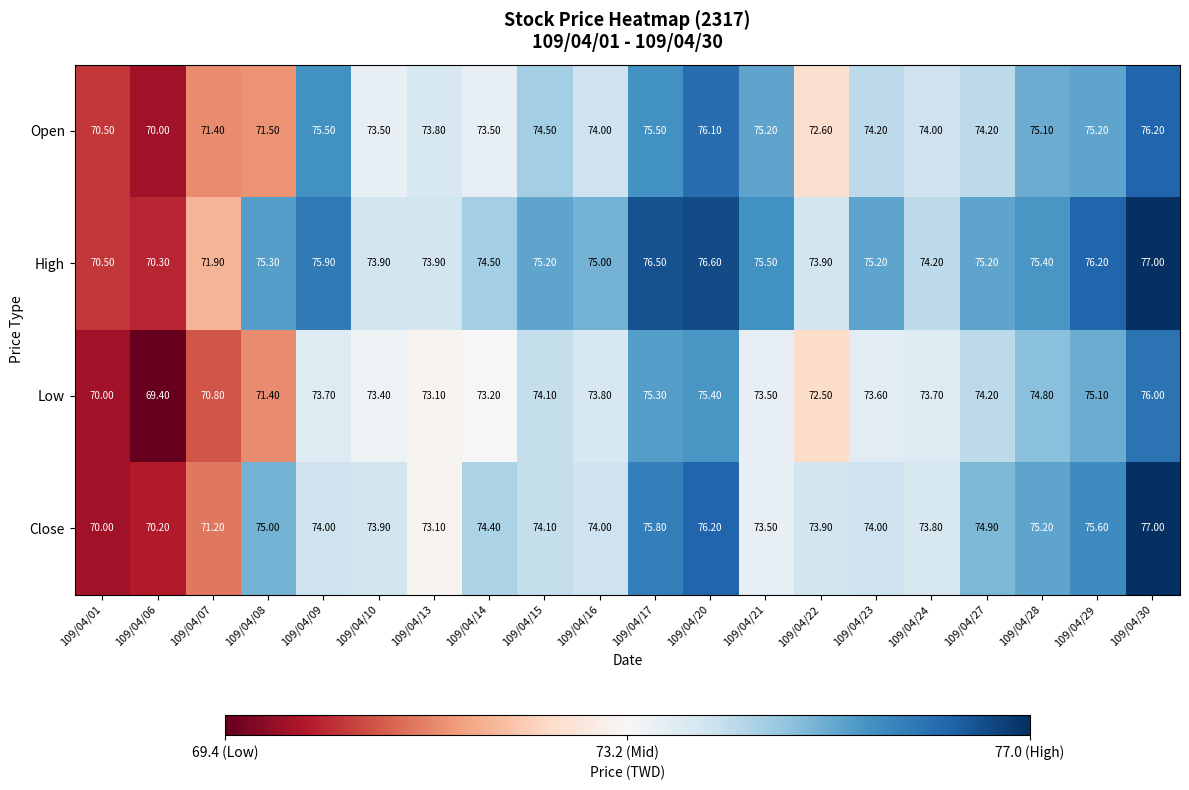

What is the difference between the Low values at 109/04/17 and 109/04/09?

1.6